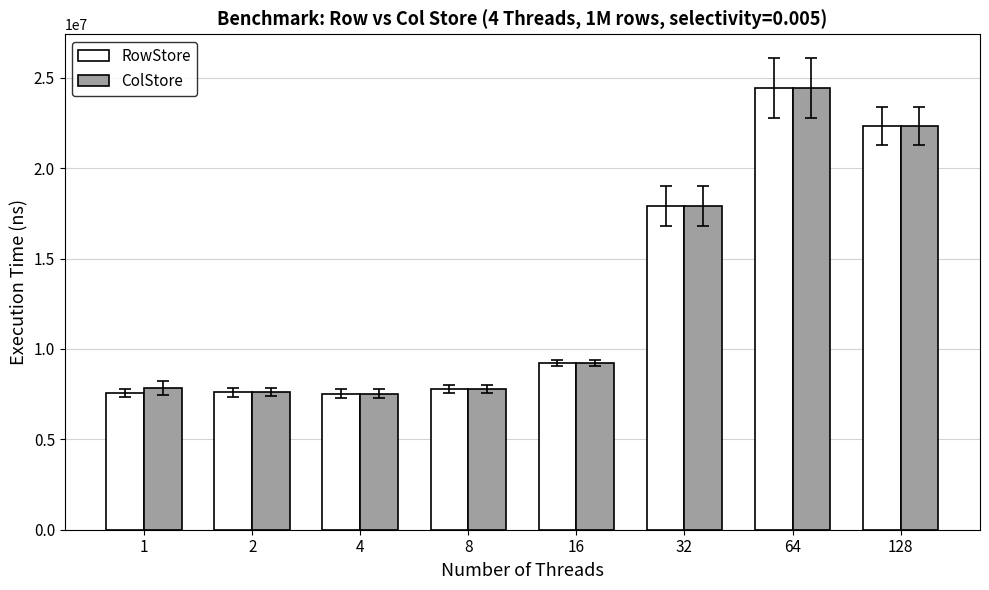

At which category is the sum across all series the highest?

64